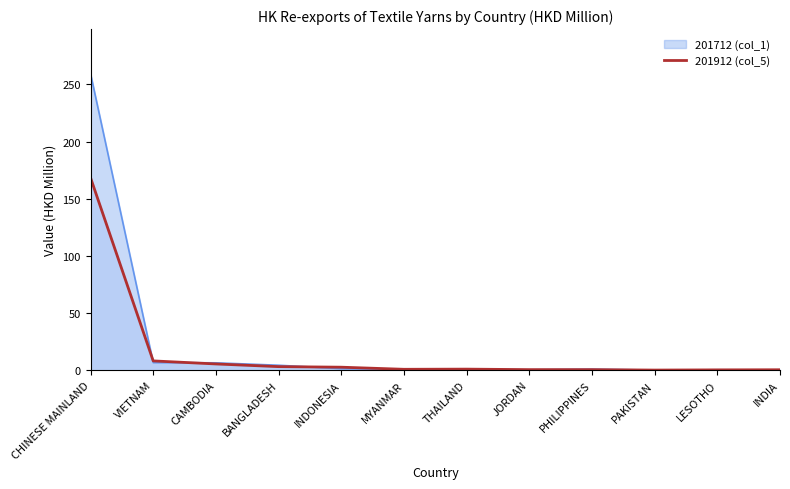

Rank the categories by value from highest to lowest.

CHINESE MAINLAND, VIETNAM, CAMBODIA, BANGLADESH, INDONESIA, THAILAND, MYANMAR, JORDAN, PHILIPPINES, INDIA, LESOTHO, PAKISTAN